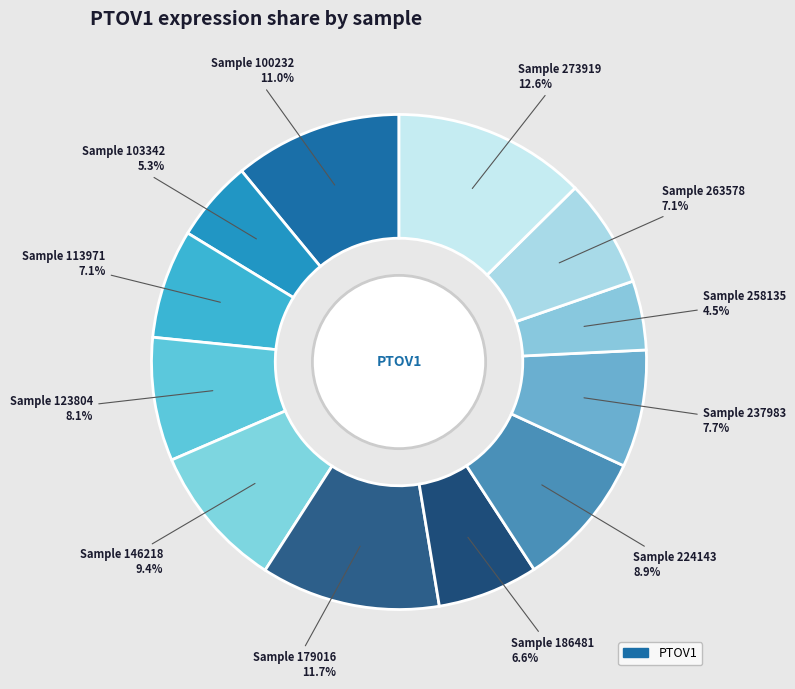

How many slices are in this pie chart?

12